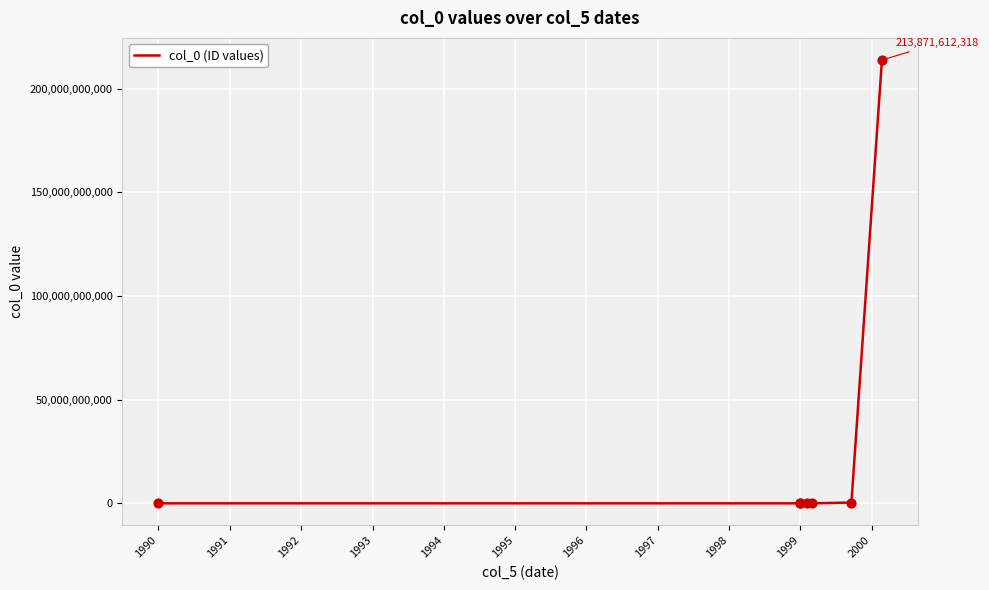

Between 1990 and 1995, which is larger?

1995